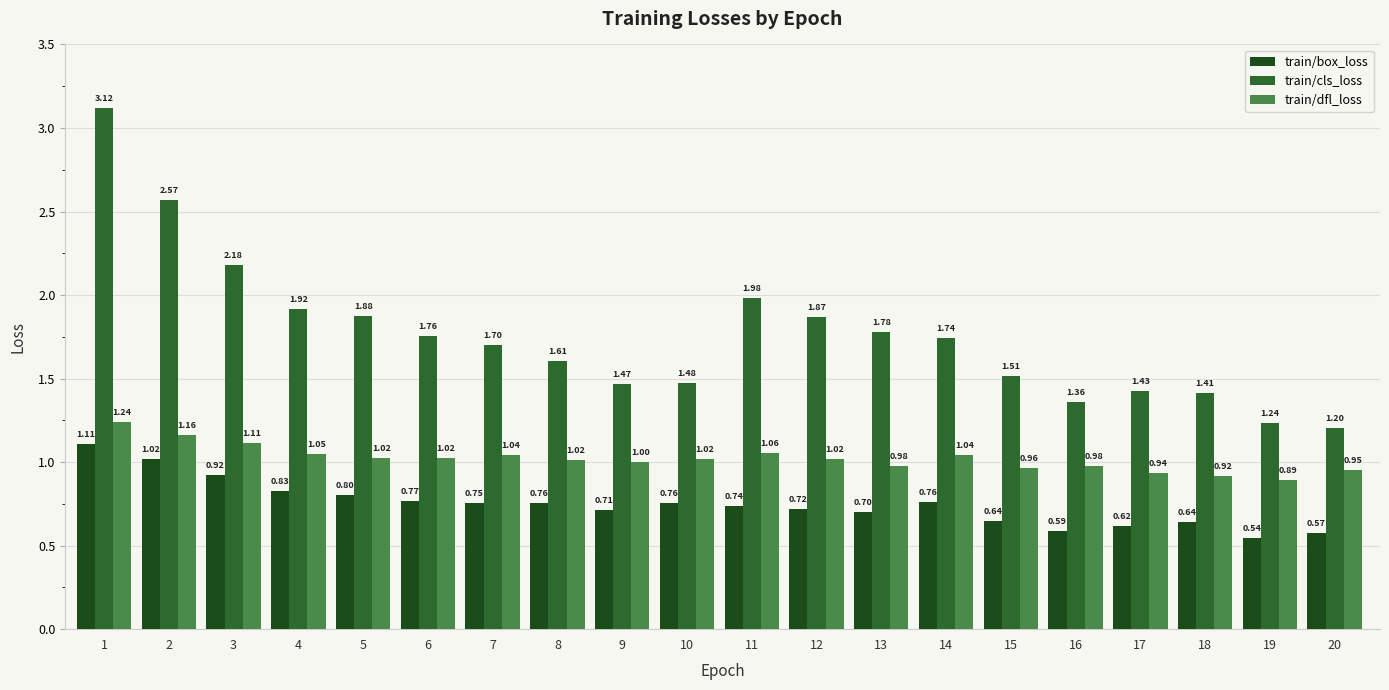

What is the value of the train/box_loss bar at the 2nd from the left?

1.0